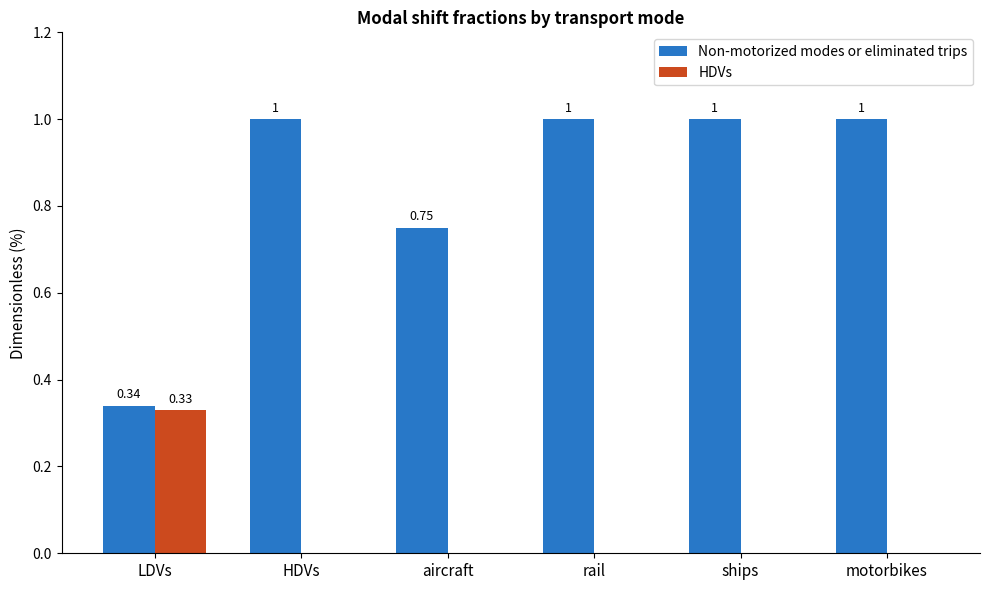

Between aircraft and ships, which series saw the biggest shift?

Non-motorized modes or eliminated trips